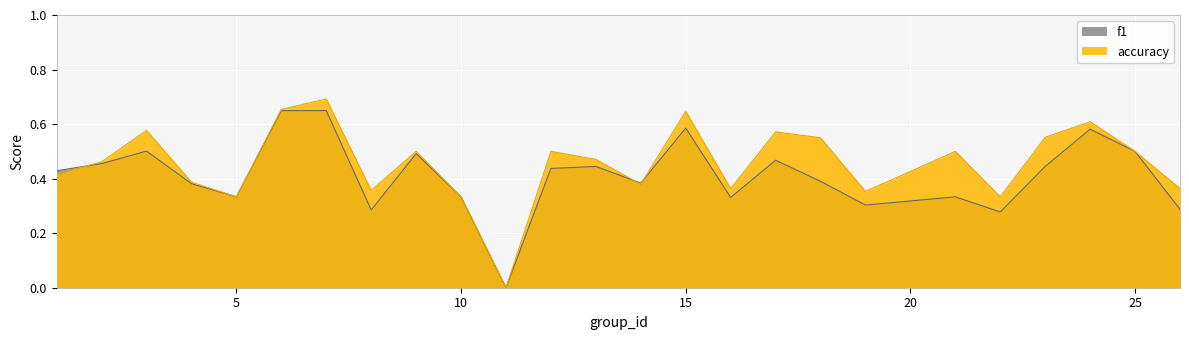

In accuracy, how many points are higher than both neighbors (excluding endpoints)?

8